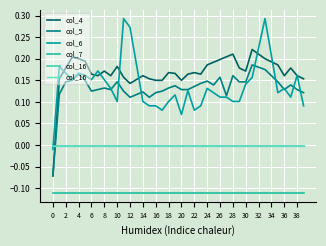

What is the sum of all col_6 values?

5.5